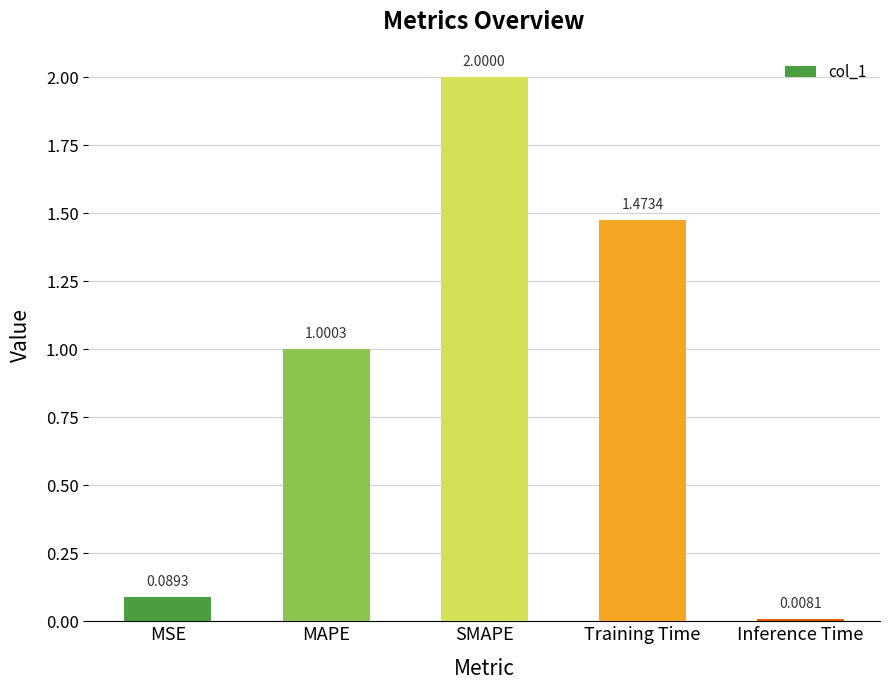

What is the difference between the values at SMAPE and Inference Time?

2.0